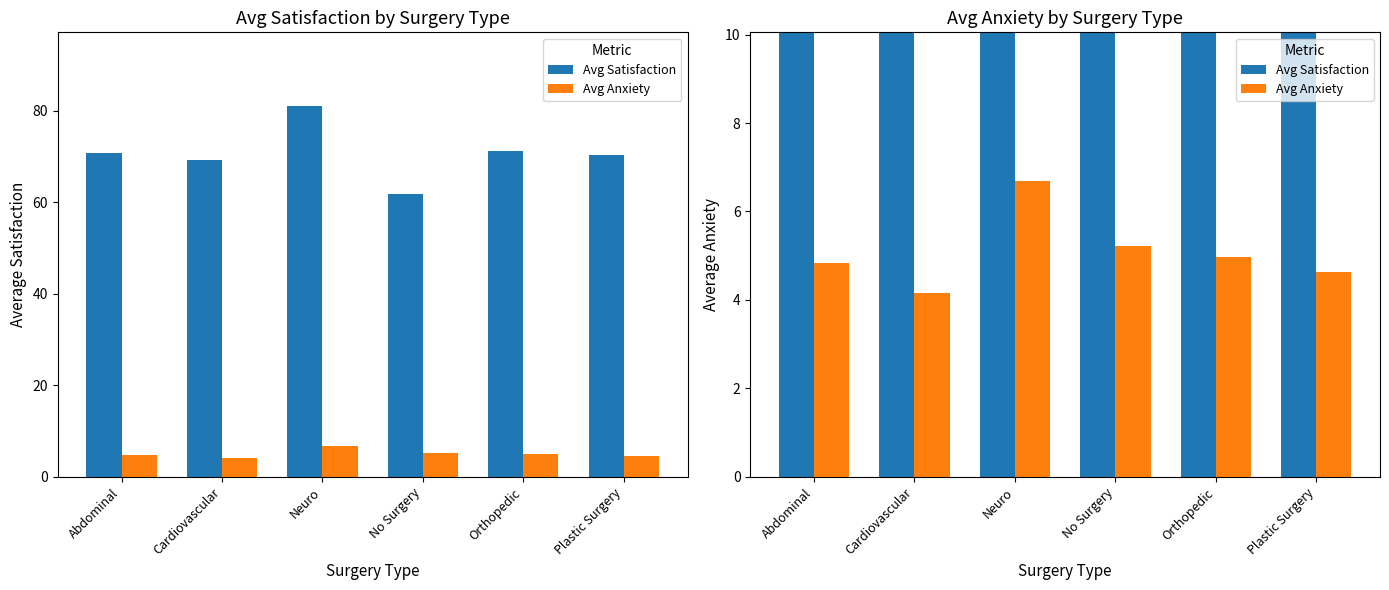

What is the average value of the Avg Satisfaction series?

70.7